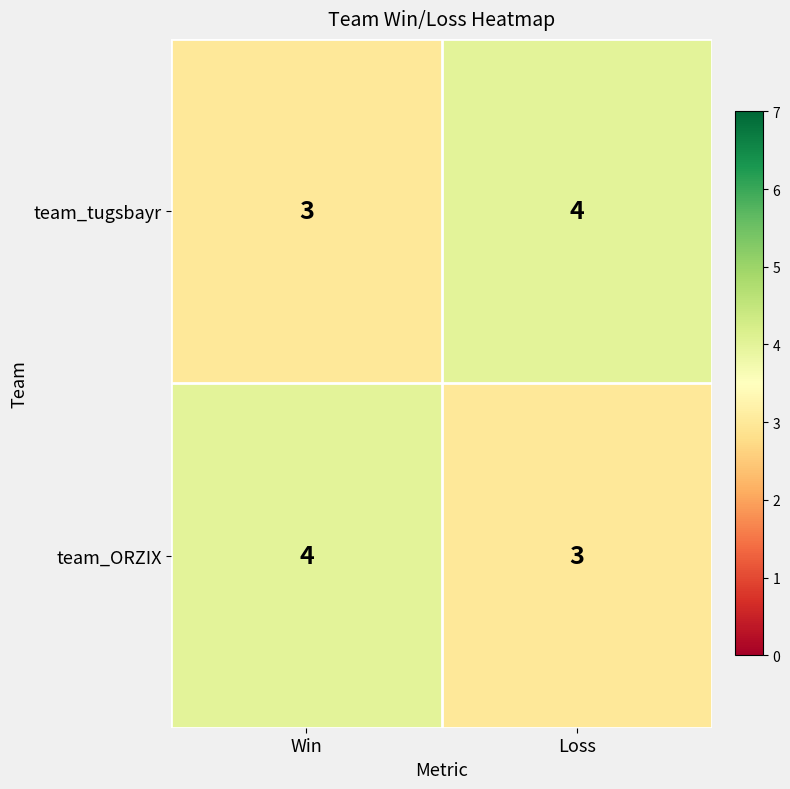

How many data points does each series have?

2